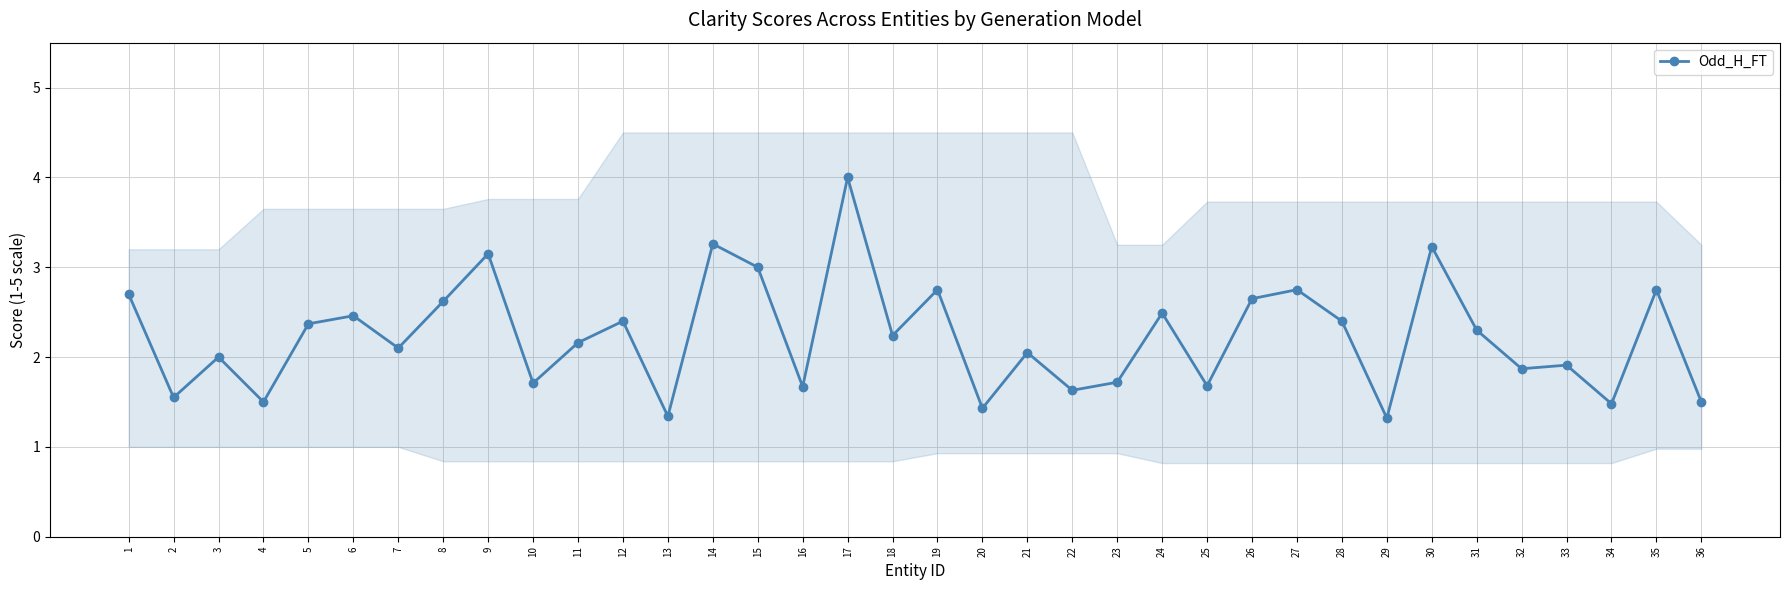

List the labels in order of value, largest first.

17, 14, 30, 9, 15, 19, 27, 35, 1, 26, 8, 24, 6, 12, 28, 5, 31, 18, 11, 7, 21, 3, 33, 32, 23, 10, 25, 16, 22, 2, 4, 36, 34, 20, 13, 29